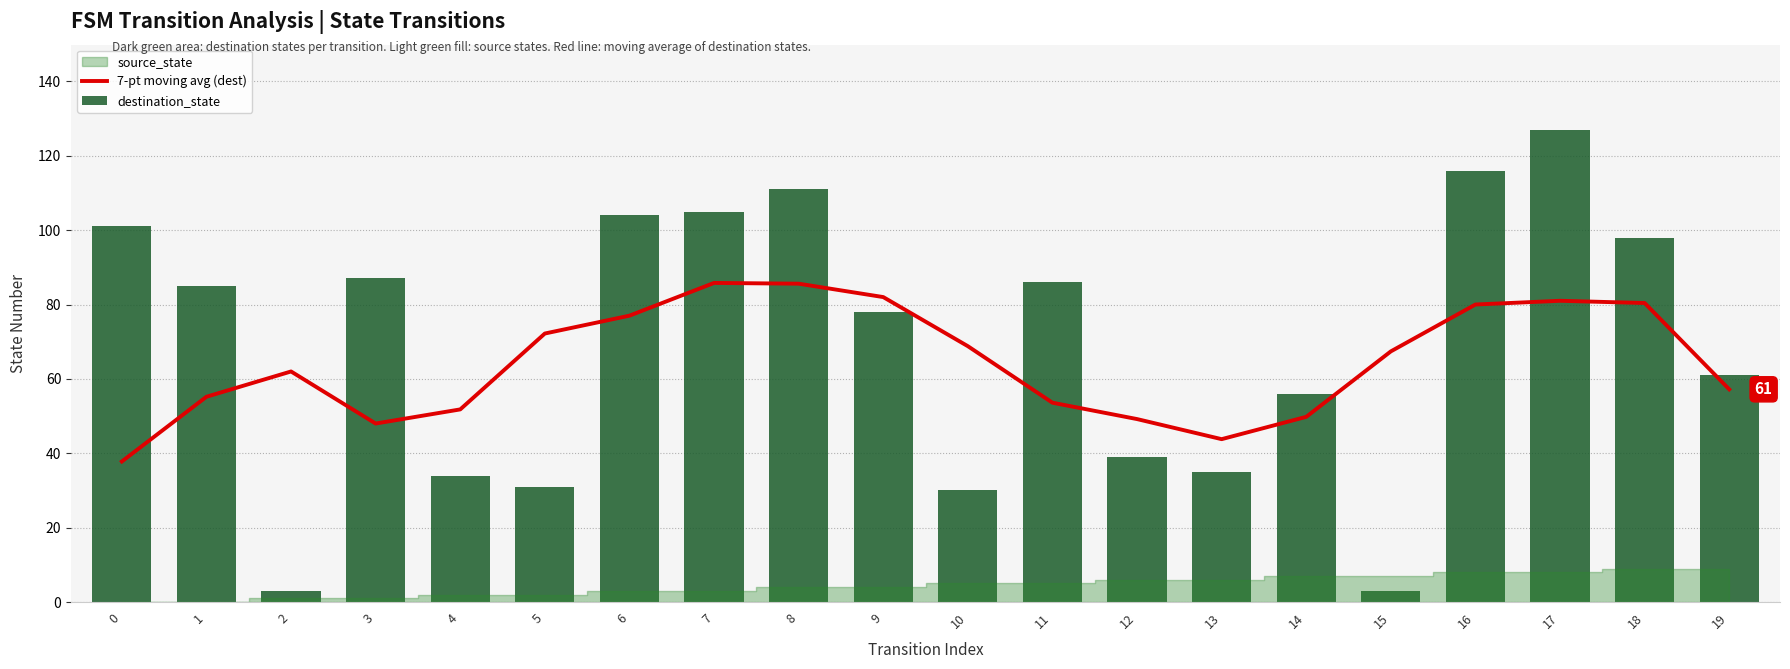

What is the difference between the highest and lowest values at 16?

36.0